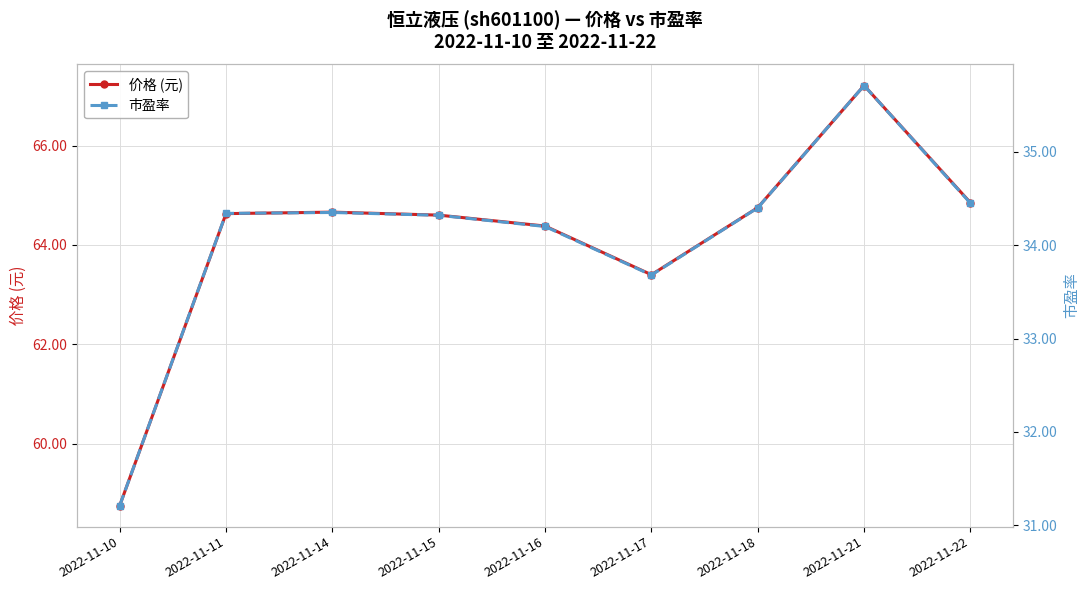

Between 2022-11-10 and 2022-11-11, which is larger?

2022-11-11